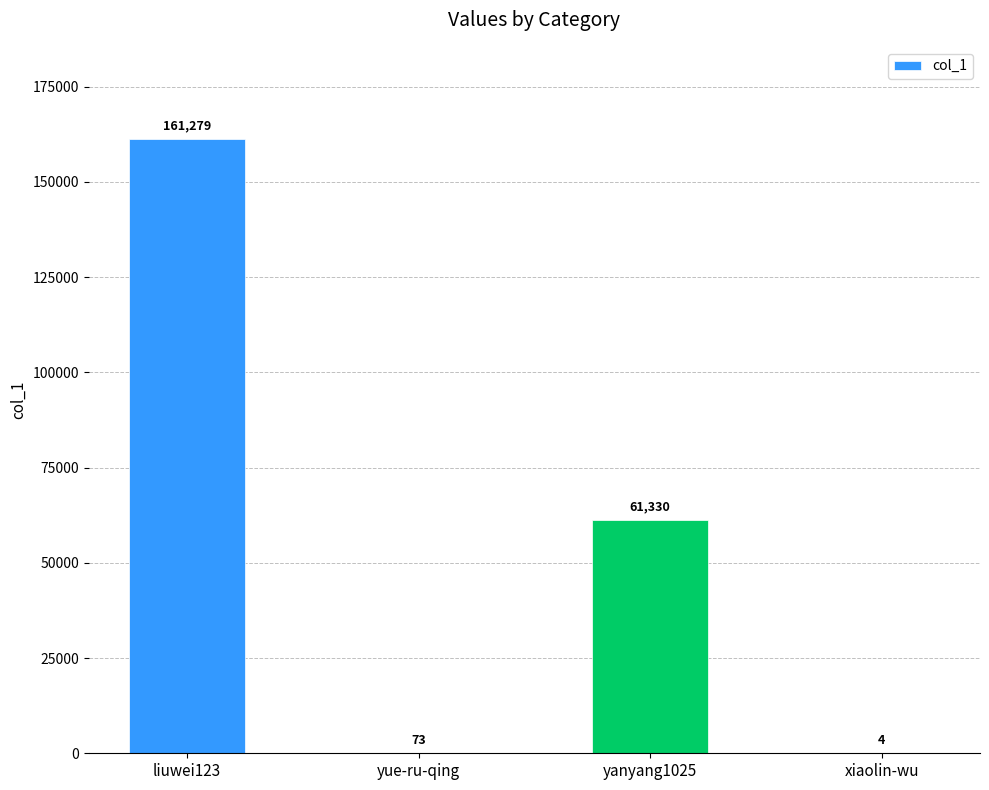

The value at liuwei123 is 161279. True or false?

True